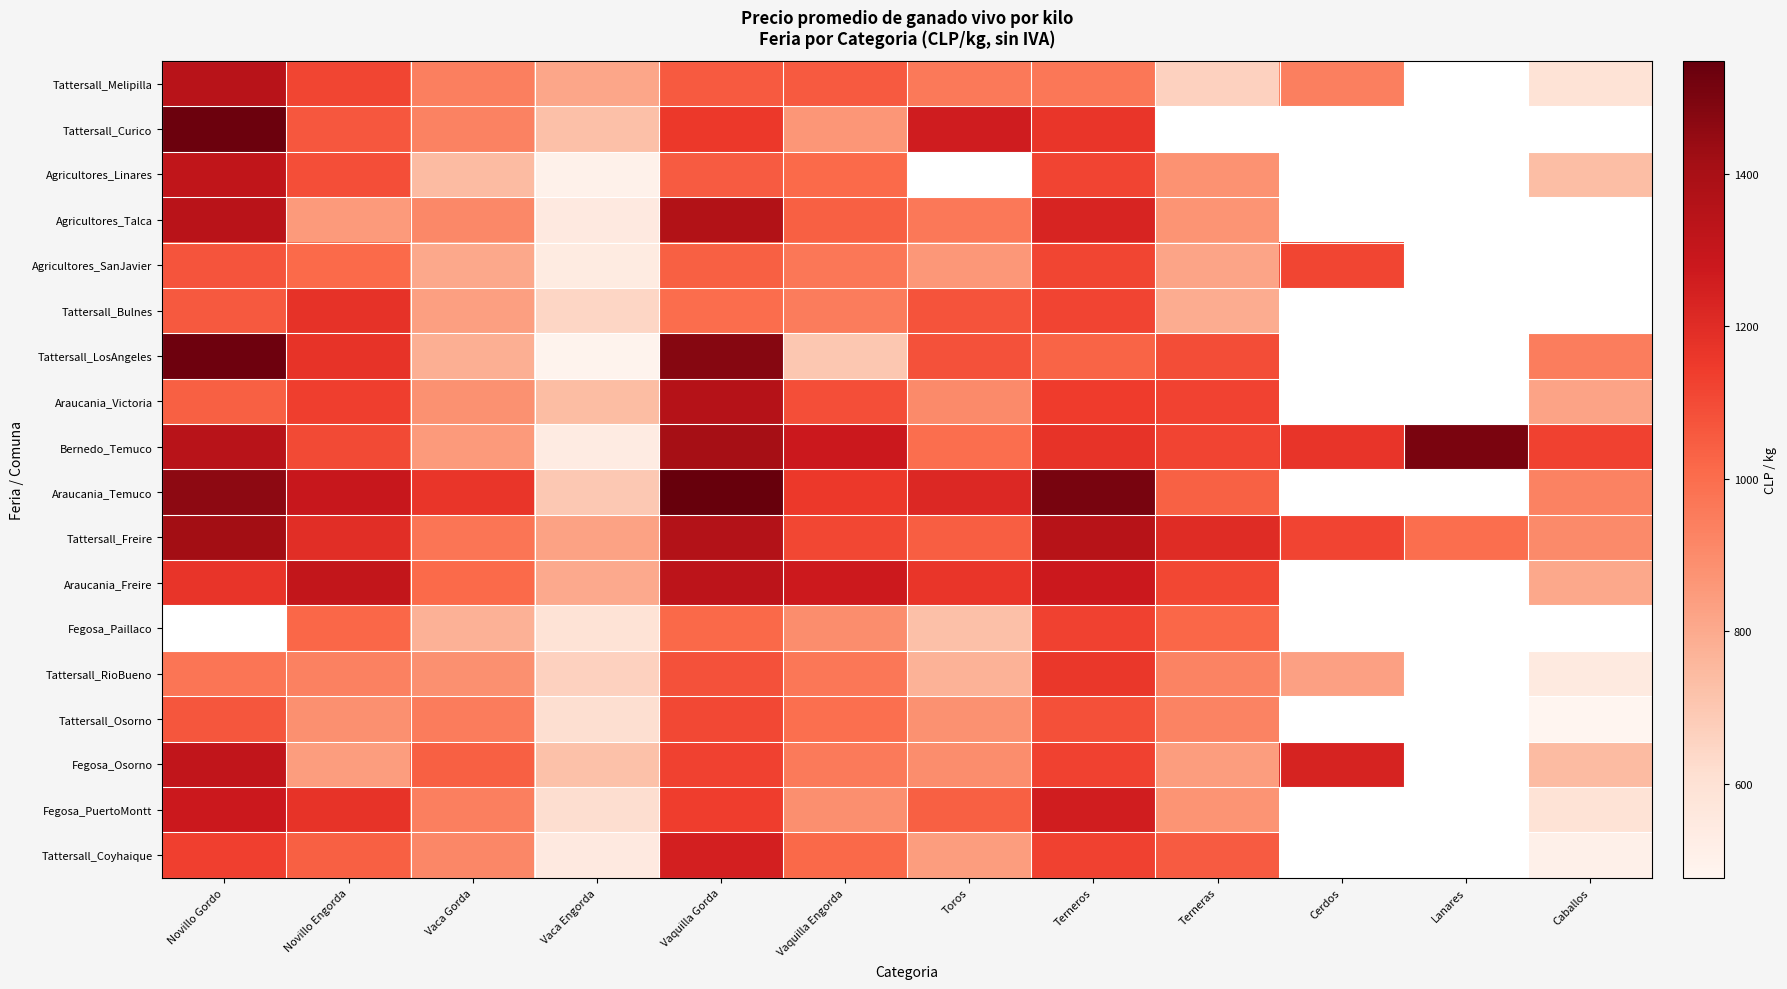

What is the approximate value of Fegosa_PuertoMontt at Caballos?

592.5